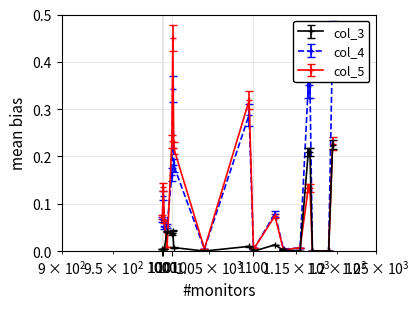

True or false: col_5 has more than 2 points higher than both neighbors.

True